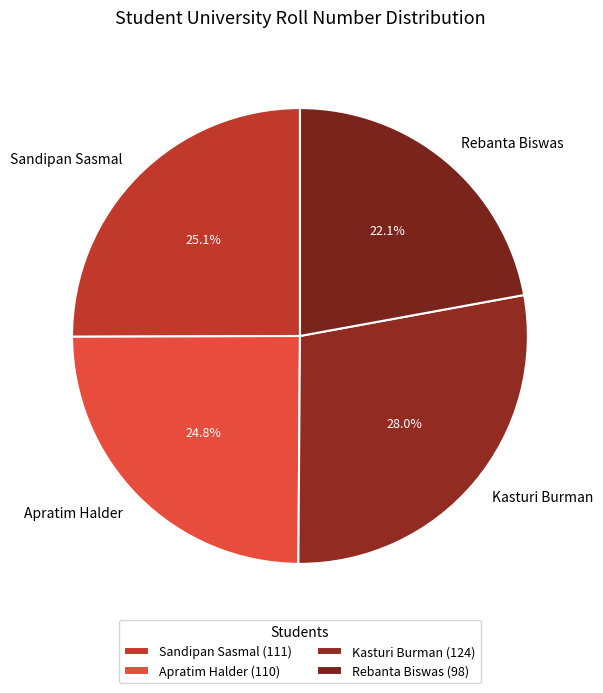

True or false: Sandipan Sasmal accounts for 25% of the total.

True